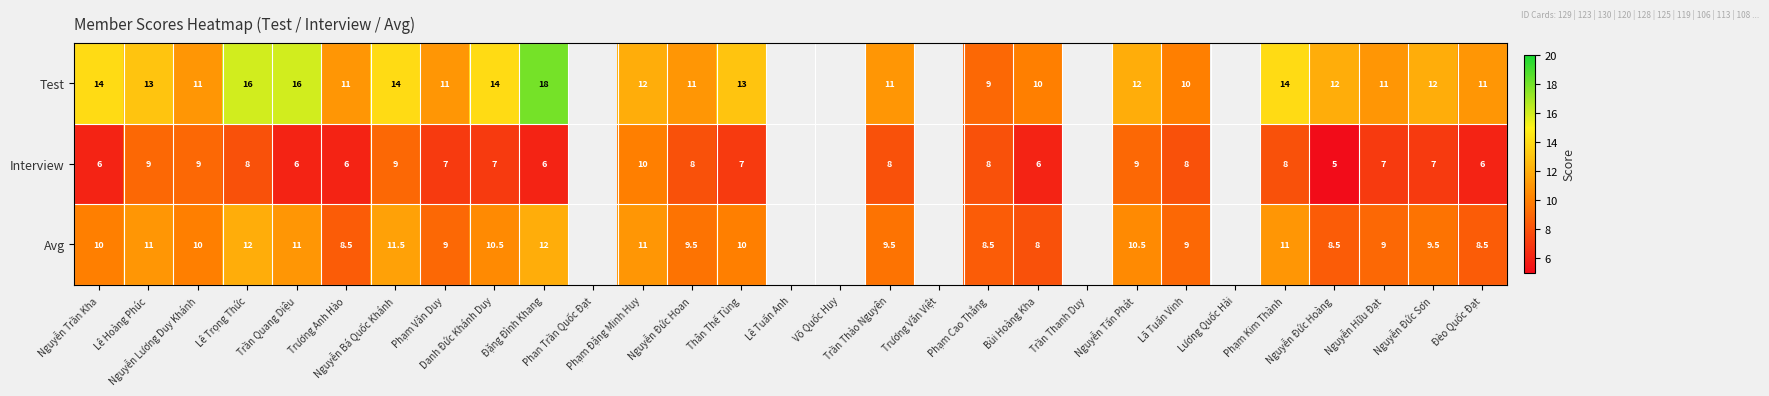

What is the difference between the maximum and minimum values in the Interview series?

5.0